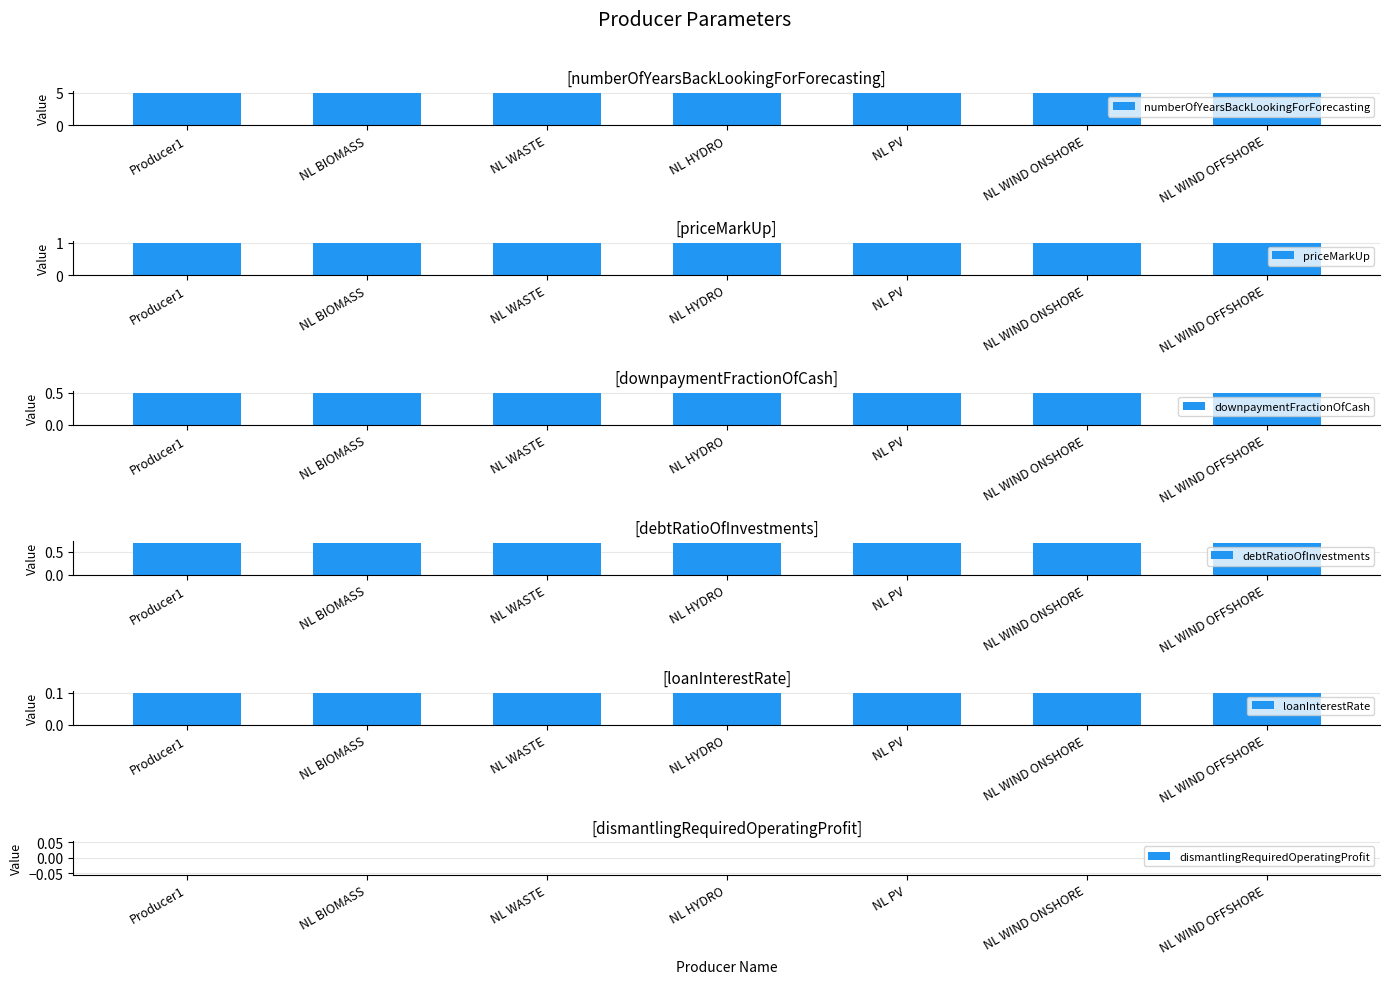

What is the difference between the highest and lowest values at NL WASTE?

5.0